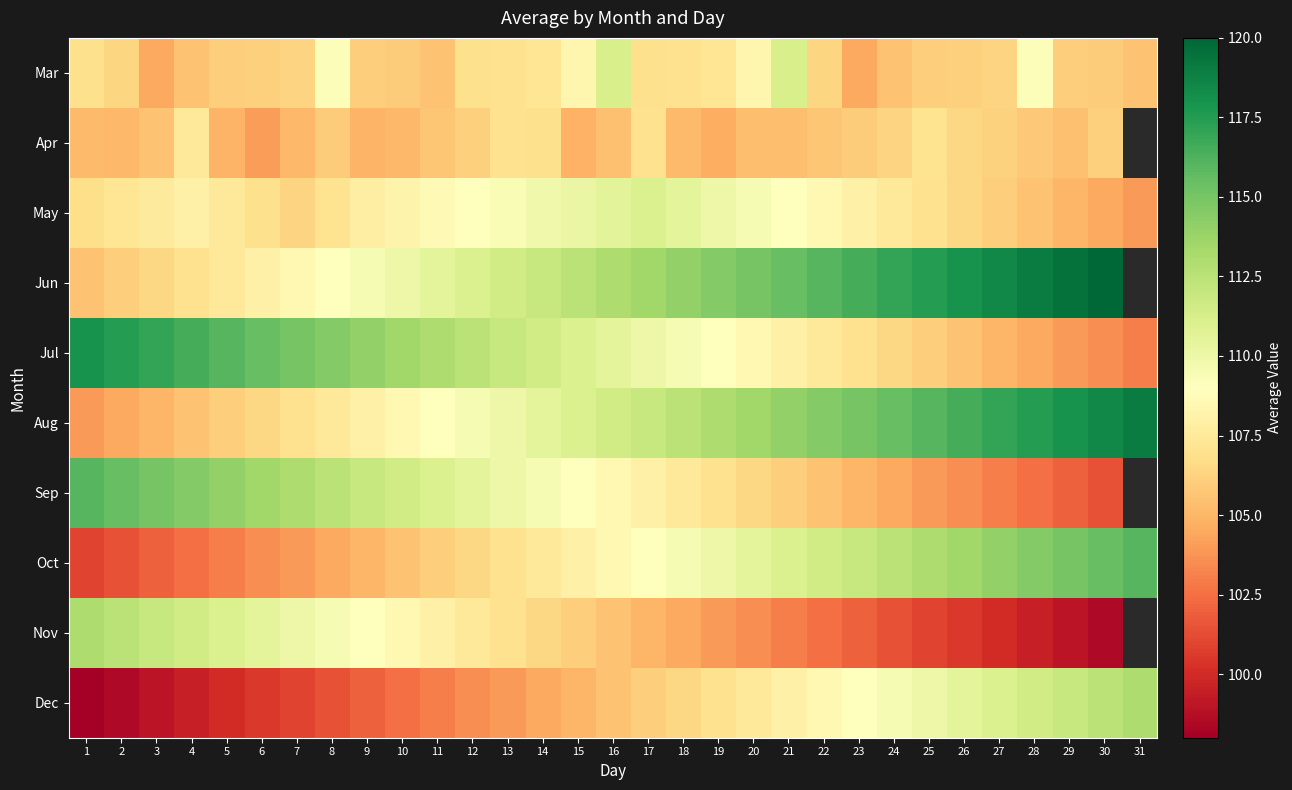

Is the value of Apr at 16 greater than the value of Sep at 16?

No